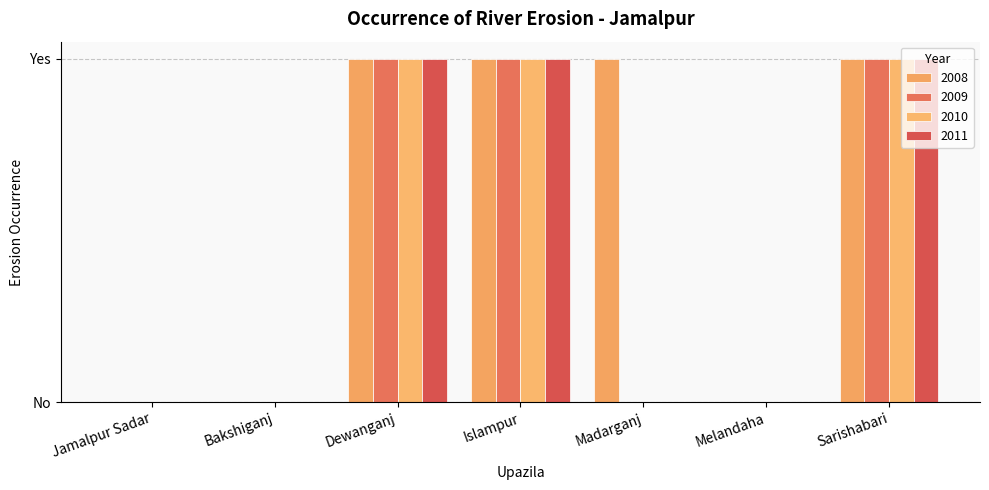

Are the bars grouped side by side (vs. stacked)?

Yes